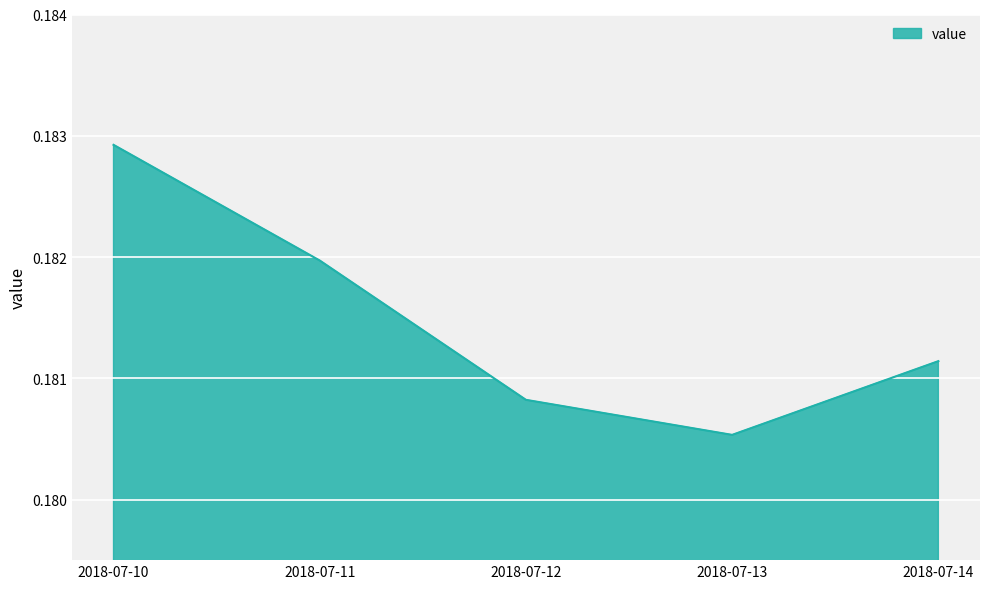

The chart shows a value of 0.3 at 2018-07-11. True or false?

False